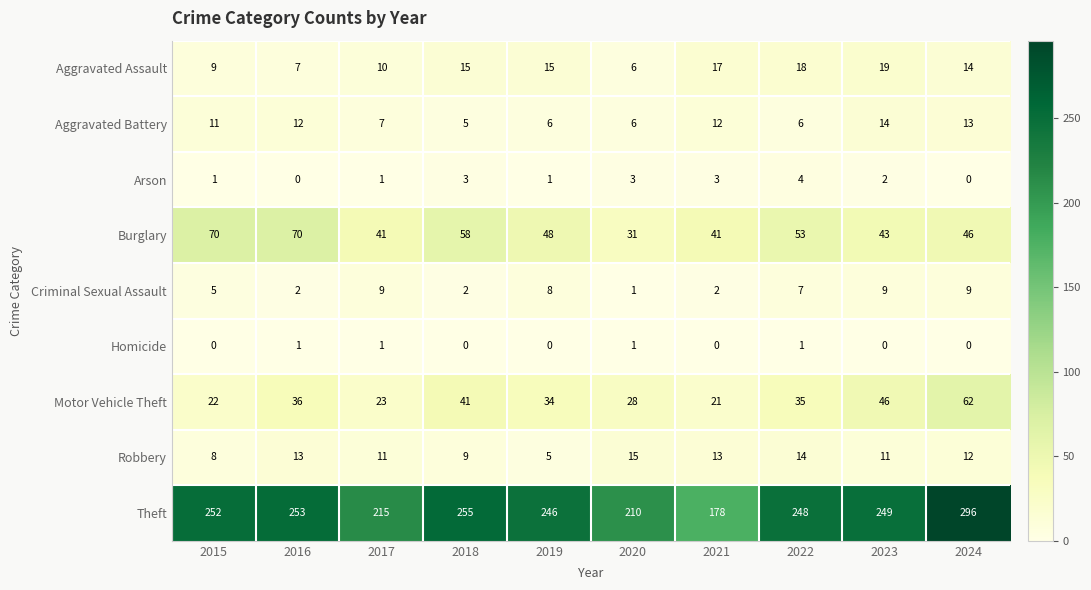

How many categories are shown in the chart?

10